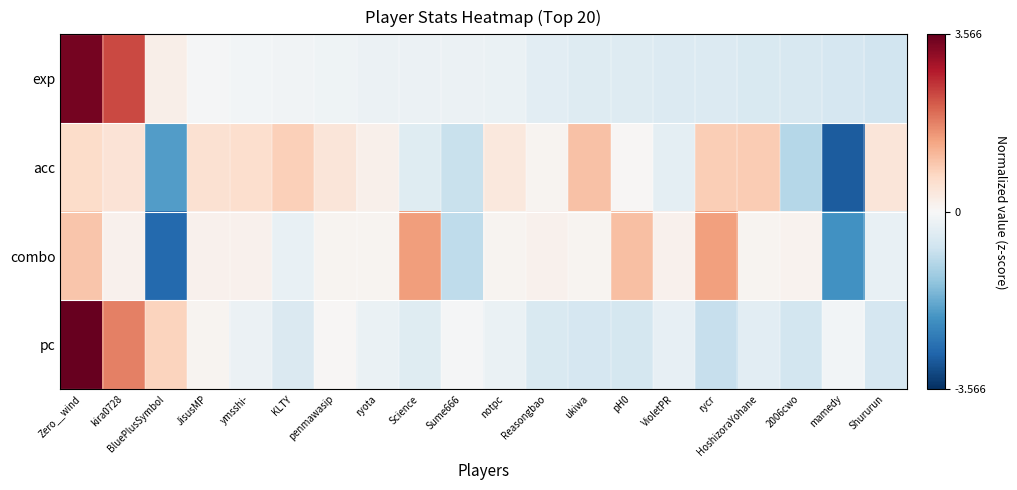

What is the greatest value displayed?

3.6